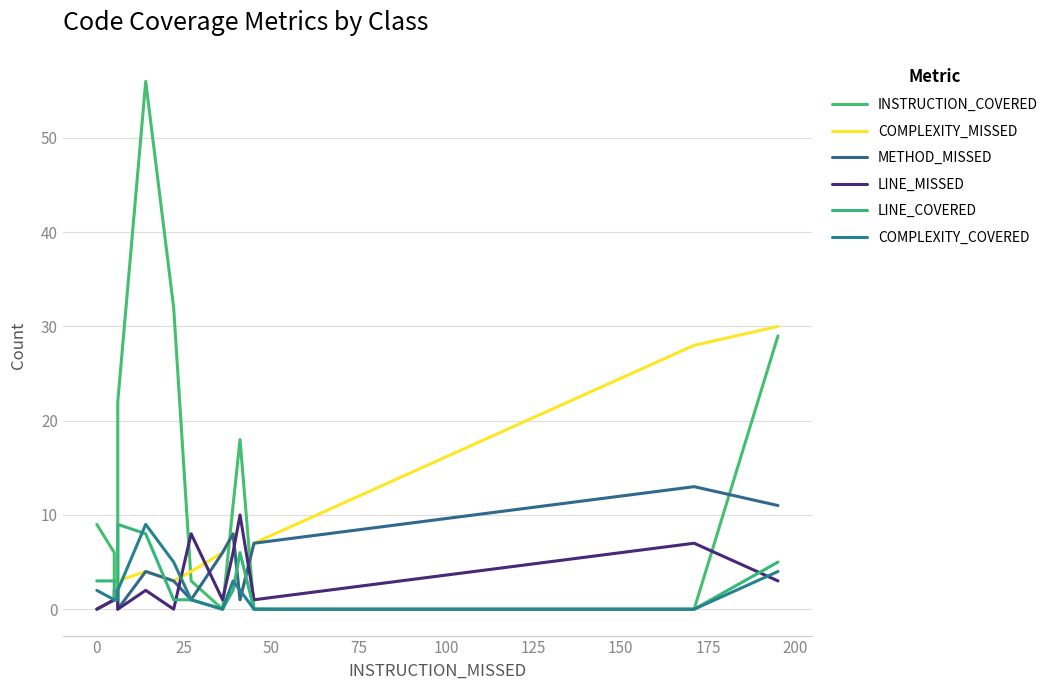

In LINE_COVERED, how many points are lower than both neighbors (excluding endpoints)?

1